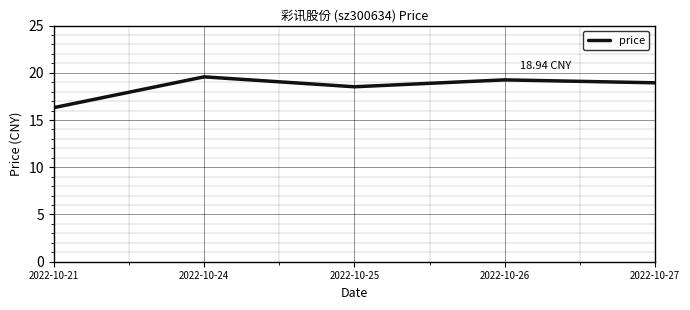

Which label corresponds to the smallest value in the chart?

2022-10-21